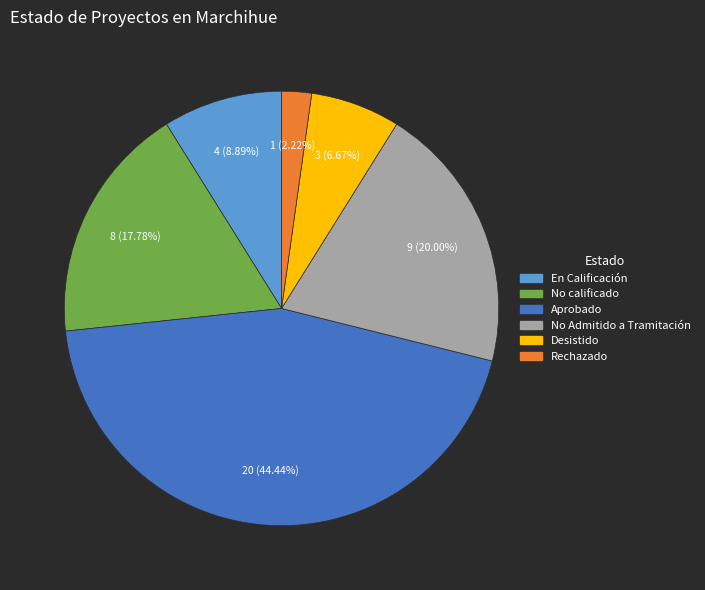

How many slices are in this pie chart?

6